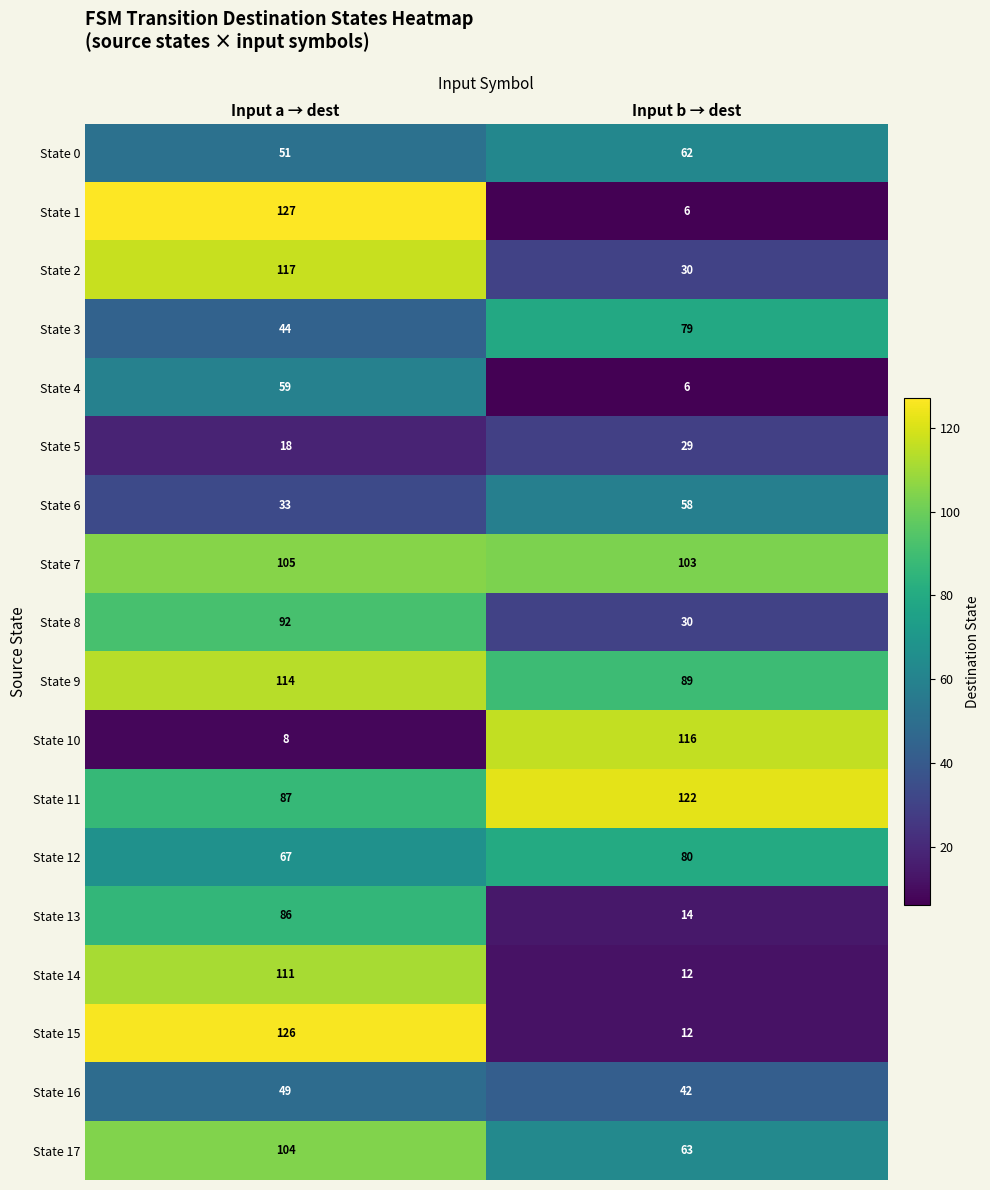

List the series in order of their peak value, highest first.

State 1, State 15, State 11, State 2, State 10, State 9, State 14, State 7, State 17, State 8, State 13, State 12, State 3, State 0, State 4, State 6, State 16, State 5